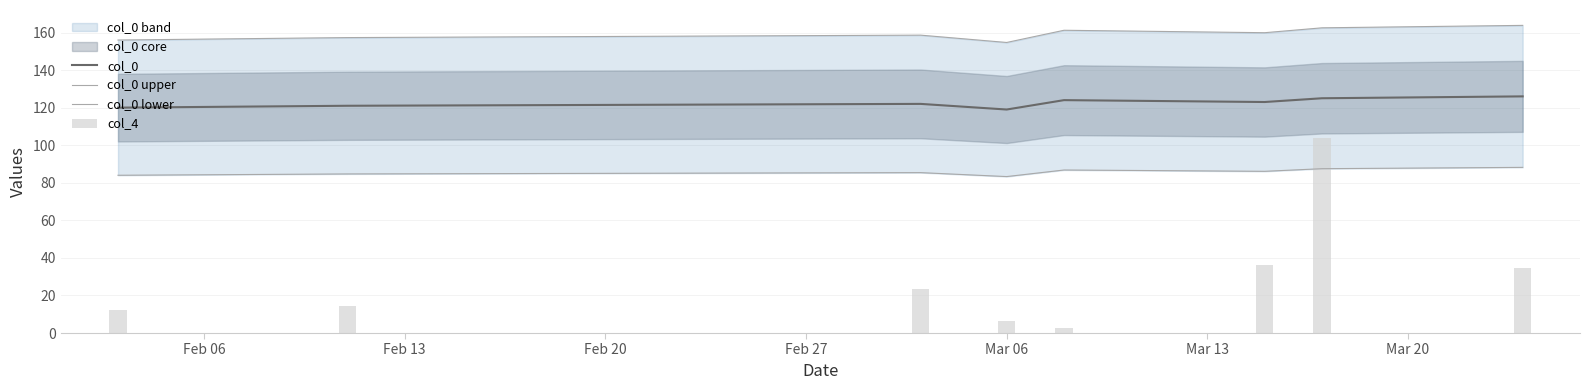

Which series has the largest total across all categories?

col_0 upper